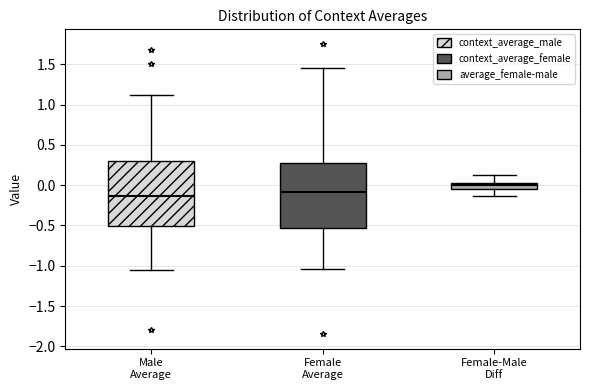

Where does the upper whisker of the box for Male Average end on the y-axis? The values are not printed on the chart, so give them approximately, as read against the axis.

1.10